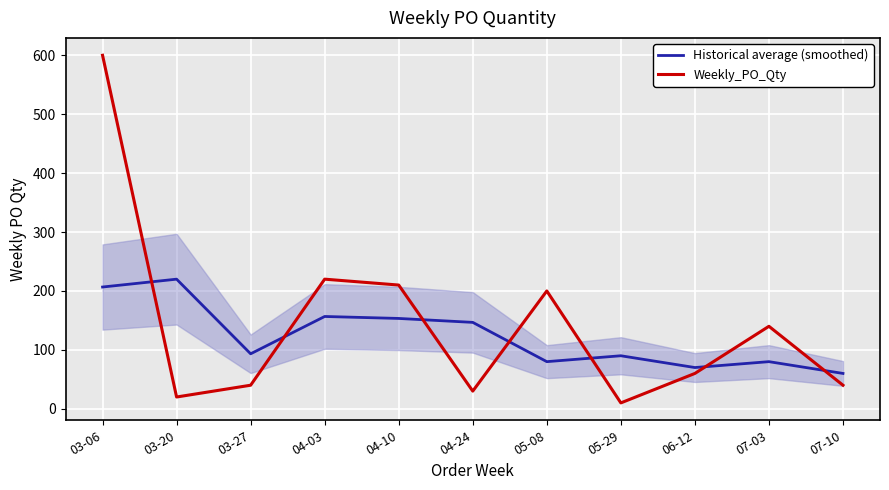

What position from the left is 04-24?

6